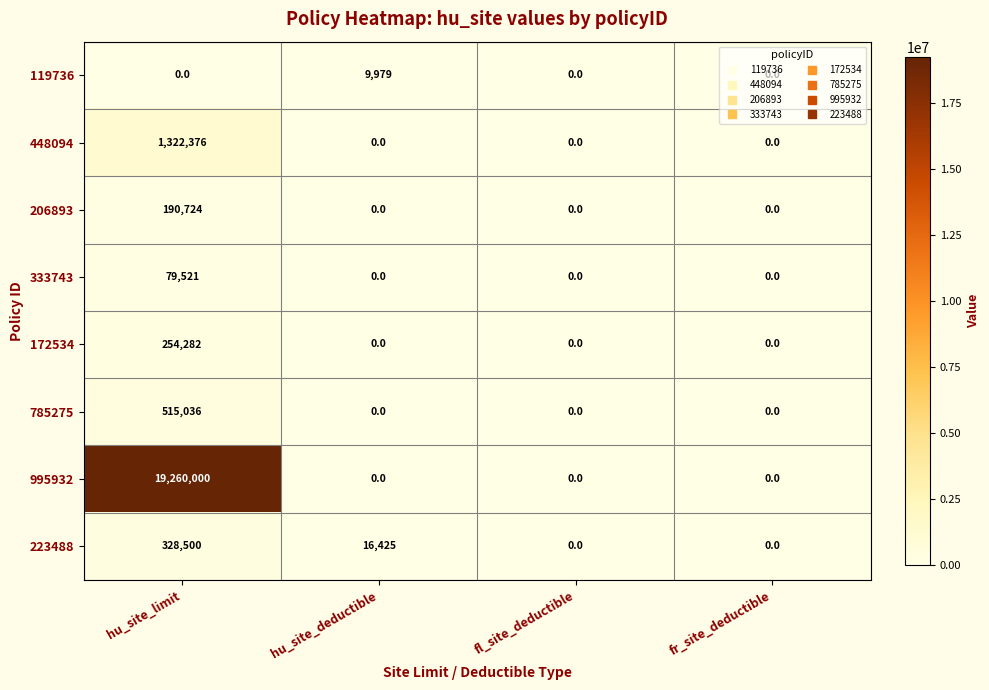

Between hu_site_deductible and fl_site_deductible, which series saw the biggest shift?

223488